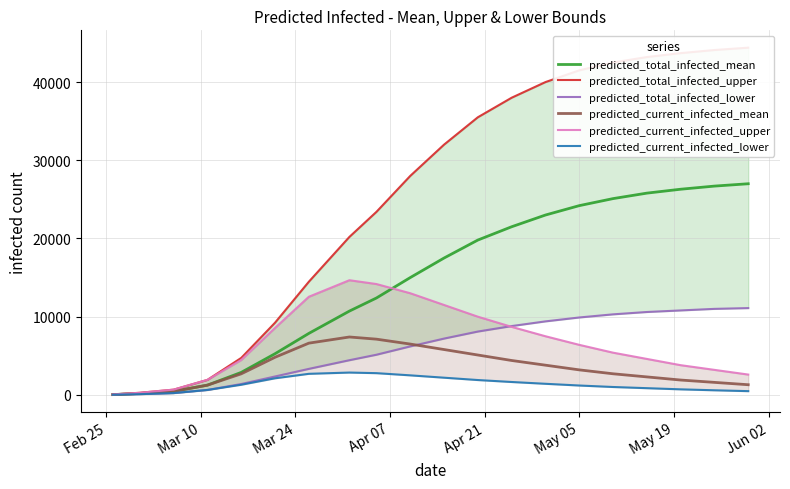

True or false: predicted_current_infected_upper and predicted_total_infected_upper cross at least once.

False